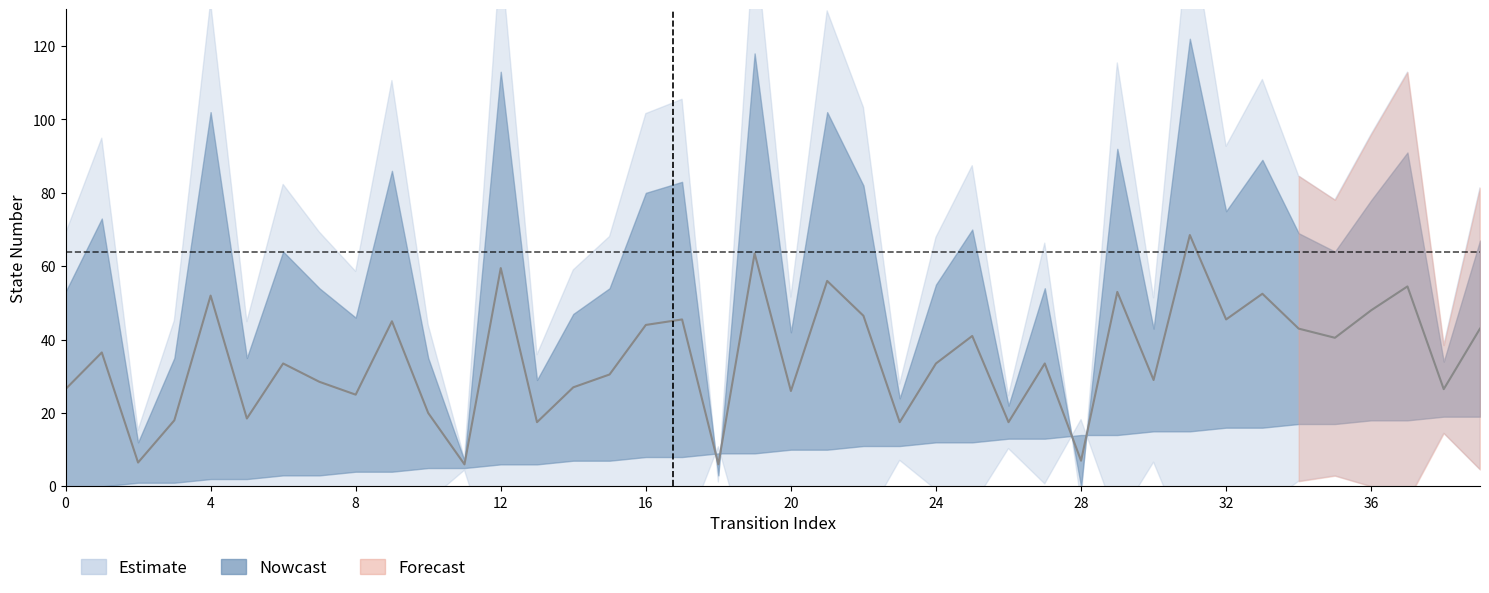

Reading right to left, extract all data points from this chart.

39=43.0	38=26.5	37=54.5	36=48.0	35=40.5	34=43.0	33=52.5	32=45.5	31=68.5	30=29.0	29=53.0	28=7.0	27=33.5	26=17.5	25=41.0	24=33.5	23=17.5	22=46.5	21=56.0	20=26.0	19=63.5	18=6.0	17=45.5	16=44.0	15=30.5	14=27.0	13=17.5	12=59.5	11=6.0	10=20.0	9=45.0	8=25.0	7=28.5	6=33.5	5=18.5	4=52.0	3=18.0	2=6.5	1=36.5	0=26.5